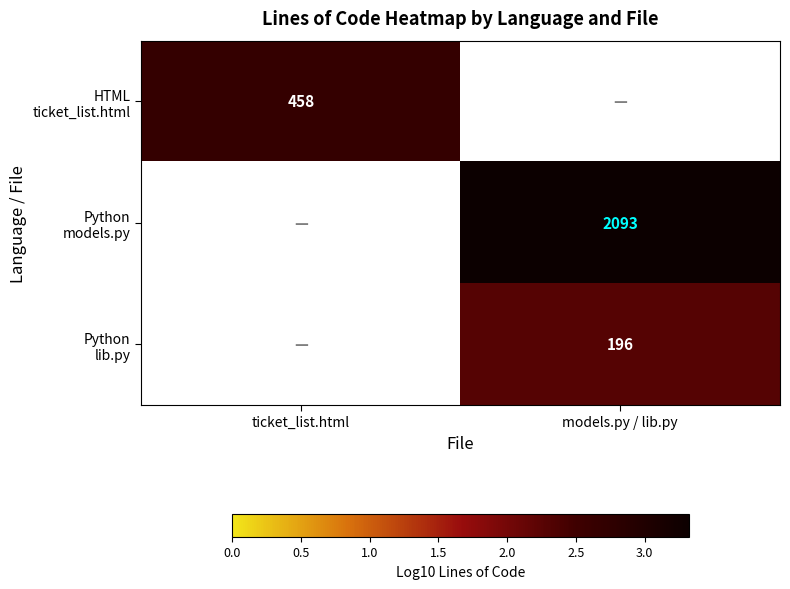

Is it true that Python lib.py equals 3.6 at models.py / lib.py?

False